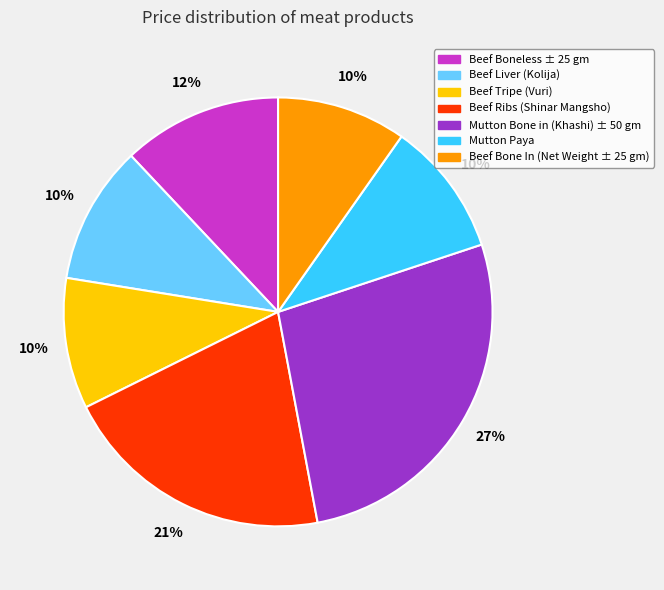

Is the sum of Beef Ribs (Shinar Mangsho) and Mutton Bone in (Khashi) ± 50 gm greater than half?

No